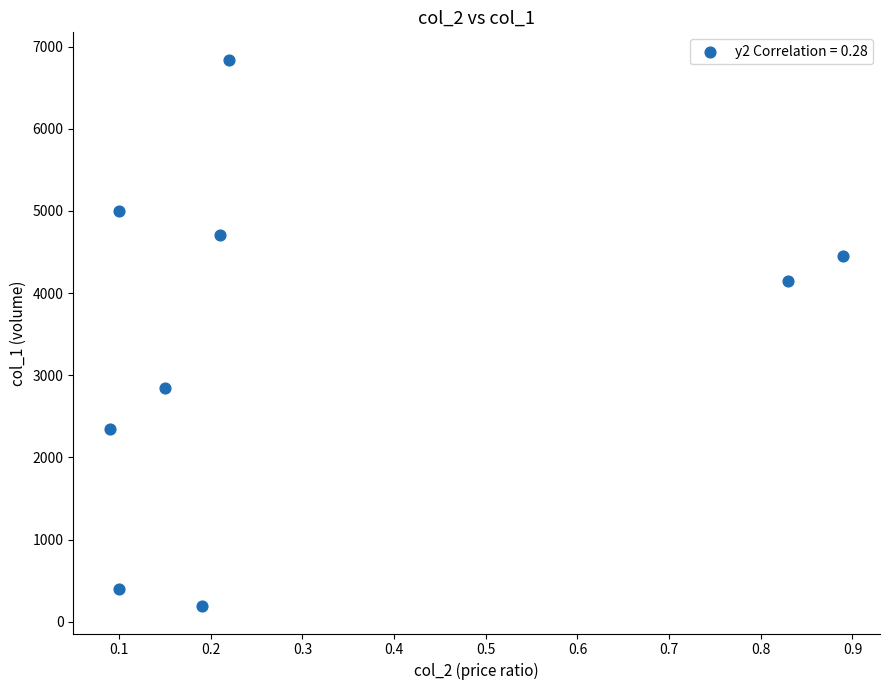

What is the range of Y values (max minus min)?

6650